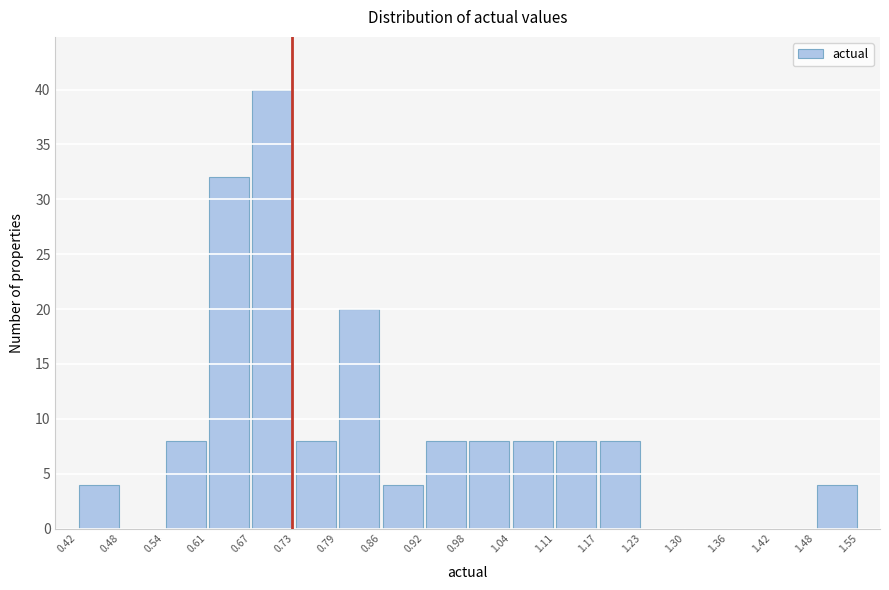

Reading left to right, list every bar in this chart as the range it spans on the x-axis followed by its height. The values are not printed on the chart, so give them approximately, as read against the axis.

0.42 to 0.48: 4
0.48 to 0.54: 0
0.54 to 0.61: 8
0.61 to 0.67: 32
0.67 to 0.73: 40
0.73 to 0.79: 8
0.79 to 0.86: 20
0.86 to 0.92: 4
0.92 to 0.98: 8
0.98 to 1.04: 8
1.04 to 1.11: 8
1.11 to 1.17: 8
1.17 to 1.23: 8
1.23 to 1.30: 0
1.30 to 1.36: 0
1.36 to 1.42: 0
1.42 to 1.48: 0
1.48 to 1.55: 4